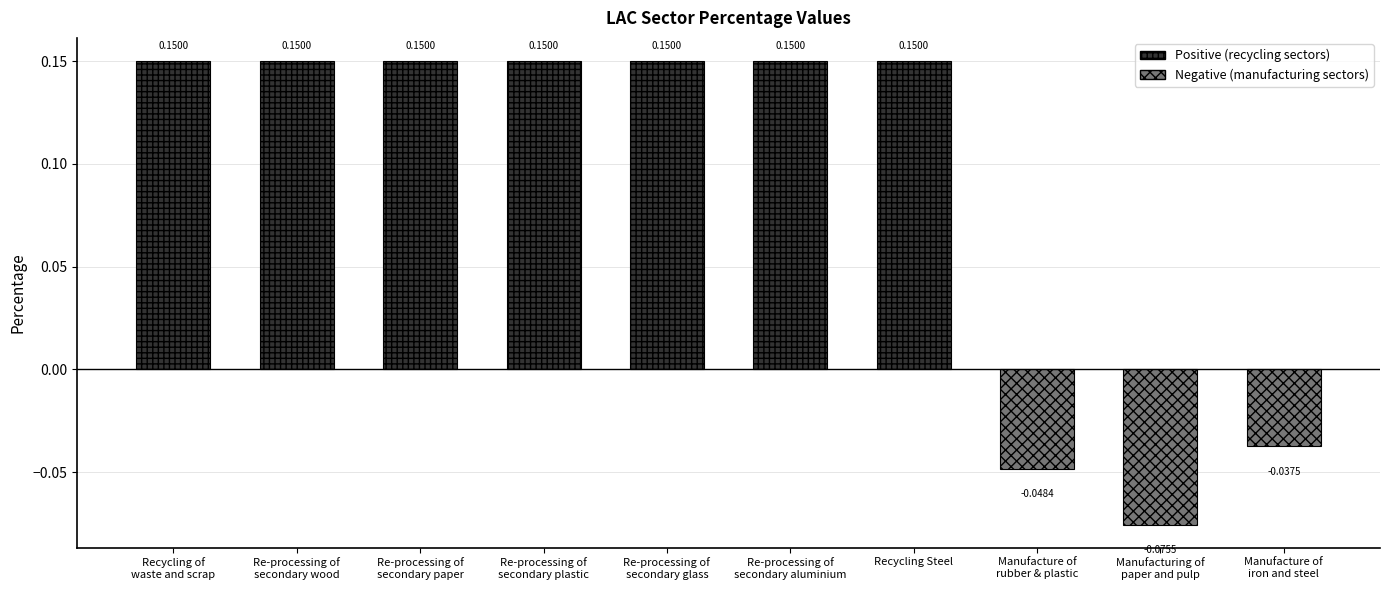

What is the difference between the maximum and minimum values?

0.2